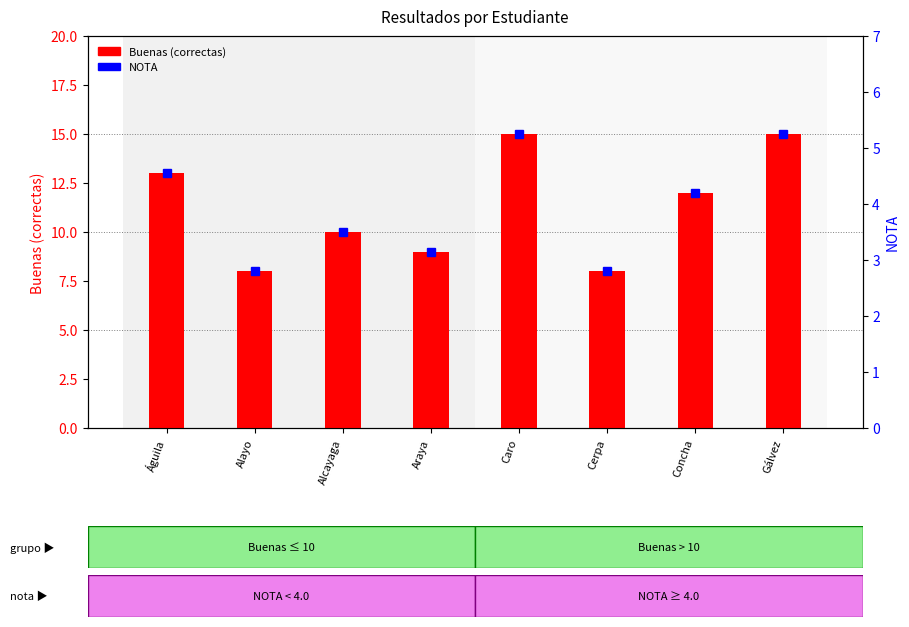

Between Alayo and Alcayaga, which series saw the biggest shift?

Buenas